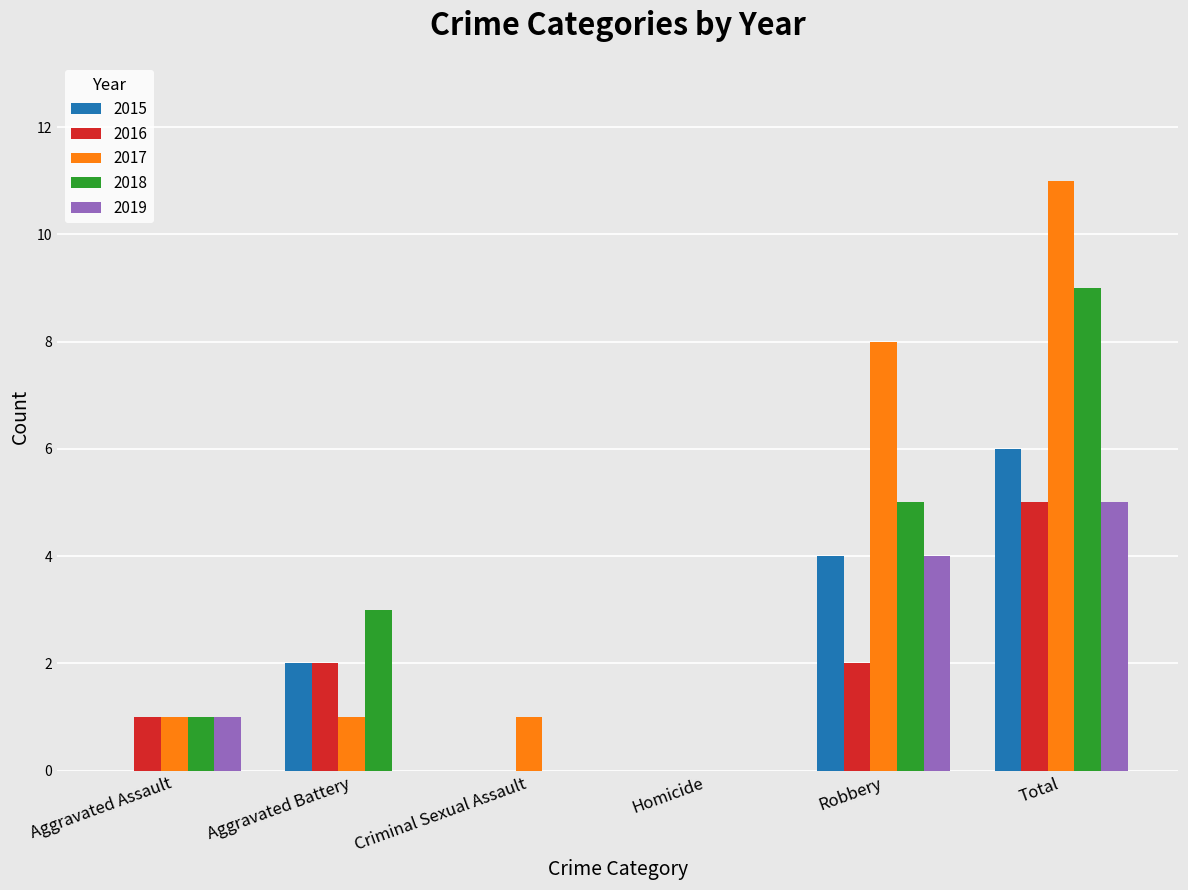

How many 2016 values are between 0 and 2?

5